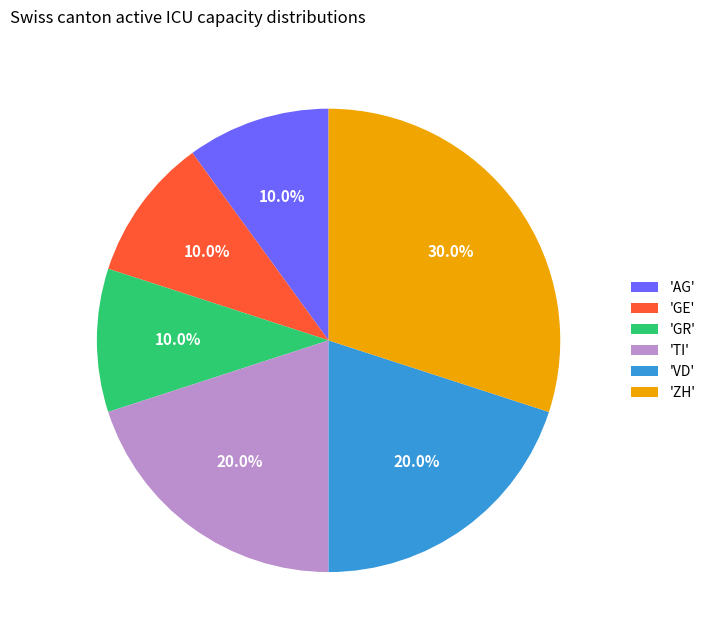

Is there a majority slice in this chart?

No